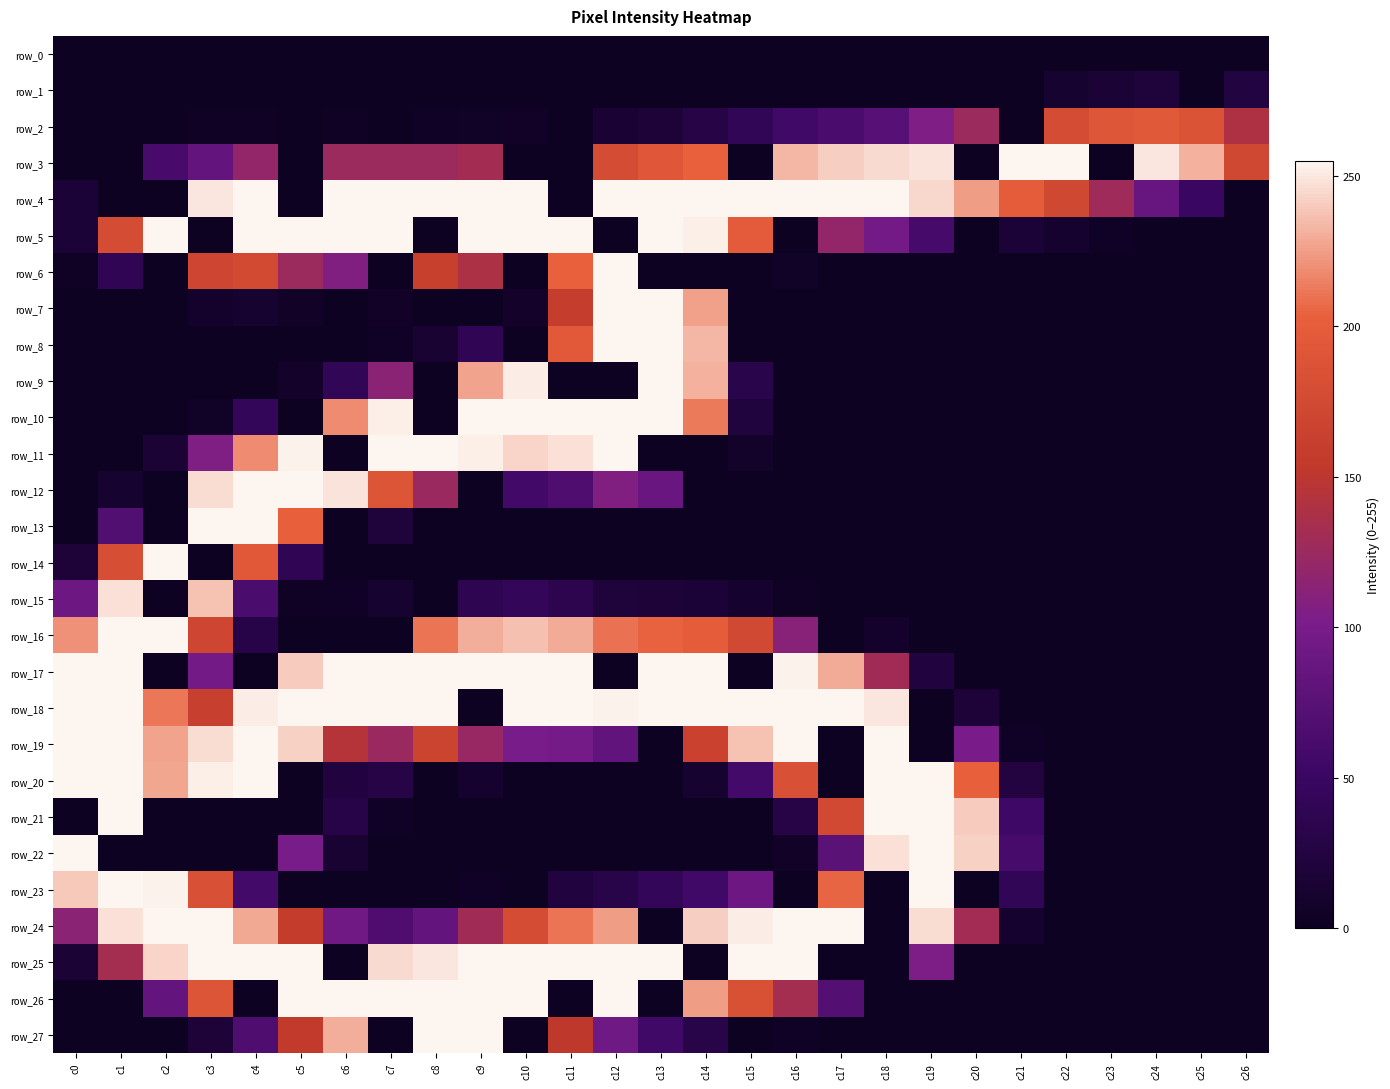

Reading right to left, list all the values displayed in this chart.

row_0: c26=0	c25=0	c24=0	c23=0	c22=0	c21=0	c20=0	c19=0	c18=0	c17=0	c16=0	c15=0	c14=0	c13=0	c12=0	c11=0	c10=0	c9=0	c8=0	c7=0	c6=0	c5=0	c4=0	c3=0	c2=0	c1=0	c0=0
row_1: c26=24	c25=0	c24=21	c23=16	c22=12	c21=0	c20=0	c19=2	c18=1	c17=0	c16=0	c15=0	c14=0	c13=0	c12=0	c11=0	c10=0	c9=0	c8=0	c7=0	c6=0	c5=0	c4=0	c3=0	c2=0	c1=0	c0=0
row_2: c26=140	c25=187	c24=195	c23=191	c22=178	c21=0	c20=126	c19=105	c18=74	c17=63	c16=56	c15=41	c14=28	c13=19	c12=15	c11=0	c10=6	c9=5	c8=4	c7=0	c6=3	c5=0	c4=3	c3=3	c2=0	c1=0	c0=0
row_3: c26=173	c25=232	c24=250	c23=0	c22=255	c21=255	c20=0	c19=249	c18=246	c17=242	c16=234	c15=0	c14=204	c13=193	c12=178	c11=0	c10=0	c9=132	c8=126	c7=126	c6=126	c5=0	c4=120	c3=84	c2=62	c1=0	c0=2
row_4: c26=0	c25=49	c24=86	c23=128	c22=173	c21=199	c20=225	c19=245	c18=255	c17=255	c16=255	c15=255	c14=255	c13=255	c12=255	c11=0	c10=255	c9=255	c8=255	c7=255	c6=255	c5=0	c4=255	c3=250	c2=0	c1=0	c0=17
row_5: c26=0	c25=0	c24=1	c23=4	c22=10	c21=17	c20=0	c19=60	c18=96	c17=120	c16=0	c15=198	c14=253	c13=255	c12=0	c11=255	c10=255	c9=255	c8=0	c7=255	c6=255	c5=255	c4=255	c3=0	c2=255	c1=178	c0=17
row_6: c26=0	c25=0	c24=0	c23=0	c22=0	c21=0	c20=0	c19=0	c18=0	c17=2	c16=5	c15=0	c14=0	c13=0	c12=255	c11=204	c10=0	c9=139	c8=163	c7=0	c6=107	c5=126	c4=176	c3=171	c2=0	c1=39	c0=3
row_7: c26=0	c25=0	c24=0	c23=0	c22=0	c21=0	c20=0	c19=0	c18=0	c17=0	c16=0	c15=0	c14=226	c13=255	c12=255	c11=159	c10=8	c9=0	c8=0	c7=6	c6=2	c5=6	c4=12	c3=9	c2=0	c1=0	c0=0
row_8: c26=0	c25=0	c24=0	c23=0	c22=0	c21=0	c20=0	c19=0	c18=0	c17=0	c16=0	c15=0	c14=234	c13=255	c12=255	c11=196	c10=0	c9=39	c8=13	c7=4	c6=0	c5=0	c4=0	c3=0	c2=0	c1=0	c0=0
row_9: c26=0	c25=0	c24=0	c23=0	c22=0	c21=0	c20=0	c19=0	c18=0	c17=0	c16=0	c15=32	c14=232	c13=255	c12=0	c11=0	c10=252	c9=227	c8=0	c7=114	c6=41	c5=8	c4=1	c3=0	c2=0	c1=0	c0=0
row_10: c26=0	c25=0	c24=0	c23=0	c22=0	c21=0	c20=0	c19=0	c18=0	c17=0	c16=0	c15=22	c14=213	c13=255	c12=255	c11=255	c10=255	c9=255	c8=0	c7=253	c6=219	c5=0	c4=43	c3=5	c2=0	c1=0	c0=0
row_11: c26=0	c25=0	c24=0	c23=0	c22=0	c21=0	c20=0	c19=0	c18=0	c17=0	c16=0	c15=7	c14=0	c13=0	c12=255	c11=248	c10=244	c9=253	c8=255	c7=255	c6=0	c5=254	c4=219	c3=106	c2=16	c1=0	c0=0
row_12: c26=0	c25=0	c24=0	c23=0	c22=0	c21=0	c20=0	c19=0	c18=0	c17=0	c16=0	c15=0	c14=0	c13=88	c12=107	c11=67	c10=57	c9=0	c8=125	c7=190	c6=249	c5=255	c4=255	c3=247	c2=0	c1=11	c0=0
row_13: c26=0	c25=0	c24=0	c23=0	c22=0	c21=0	c20=0	c19=0	c18=0	c17=0	c16=0	c15=0	c14=0	c13=1	c12=2	c11=1	c10=0	c9=0	c8=0	c7=20	c6=0	c5=203	c4=255	c3=255	c2=0	c1=70	c0=2
row_14: c26=0	c25=0	c24=0	c23=0	c22=0	c21=0	c20=0	c19=0	c18=0	c17=0	c16=0	c15=0	c14=0	c13=0	c12=0	c11=0	c10=0	c9=0	c8=0	c7=0	c6=0	c5=39	c4=194	c3=0	c2=255	c1=182	c0=18
row_15: c26=0	c25=0	c24=0	c23=0	c22=0	c21=0	c20=0	c19=0	c18=0	c17=0	c16=3	c15=10	c14=17	c13=18	c12=21	c11=35	c10=44	c9=36	c8=0	c7=11	c6=4	c5=3	c4=63	c3=238	c2=0	c1=248	c0=91
row_16: c26=0	c25=0	c24=0	c23=0	c22=0	c21=0	c20=0	c19=0	c18=9	c17=0	c16=112	c15=174	c14=200	c13=205	c12=210	c11=230	c10=237	c9=231	c8=211	c7=0	c6=0	c5=0	c4=29	c3=171	c2=255	c1=255	c0=221
row_17: c26=0	c25=0	c24=0	c23=0	c22=0	c21=0	c20=1	c19=23	c18=130	c17=230	c16=254	c15=0	c14=255	c13=255	c12=0	c11=255	c10=255	c9=255	c8=255	c7=255	c6=255	c5=241	c4=0	c3=96	c2=0	c1=255	c0=255
row_18: c26=0	c25=0	c24=0	c23=0	c22=0	c21=0	c20=19	c19=0	c18=250	c17=255	c16=255	c15=255	c14=255	c13=255	c12=254	c11=255	c10=255	c9=0	c8=255	c7=255	c6=255	c5=255	c4=252	c3=162	c2=212	c1=255	c0=255
row_19: c26=0	c25=0	c24=0	c23=0	c22=0	c21=4	c20=101	c19=0	c18=255	c17=0	c16=255	c15=238	c14=166	c13=0	c12=82	c11=98	c10=100	c9=123	c8=168	c7=125	c6=145	c5=243	c4=255	c3=247	c2=227	c1=255	c0=255
row_20: c26=0	c25=0	c24=0	c23=0	c22=0	c21=25	c20=203	c19=255	c18=255	c17=0	c16=184	c15=58	c14=11	c13=0	c12=1	c11=1	c10=2	c9=10	c8=0	c7=28	c6=23	c5=0	c4=255	c3=253	c2=228	c1=255	c0=255
row_21: c26=0	c25=0	c24=0	c23=0	c22=0	c21=54	c20=241	c19=255	c18=255	c17=175	c16=28	c15=1	c14=0	c13=0	c12=0	c11=0	c10=0	c9=1	c8=0	c7=4	c6=29	c5=0	c4=0	c3=0	c2=0	c1=255	c0=0
row_22: c26=0	c25=0	c24=0	c23=0	c22=0	c21=61	c20=243	c19=255	c18=248	c17=77	c16=6	c15=2	c14=0	c13=0	c12=0	c11=0	c10=0	c9=0	c8=0	c7=0	c6=13	c5=100	c4=0	c3=0	c2=0	c1=0	c0=255
row_23: c26=0	c25=0	c24=0	c23=0	c22=0	c21=41	c20=0	c19=255	c18=0	c17=206	c16=0	c15=91	c14=55	c13=44	c12=31	c11=23	c10=0	c9=4	c8=1	c7=0	c6=2	c5=0	c4=58	c3=184	c2=254	c1=255	c0=240
row_24: c26=0	c25=0	c24=0	c23=0	c22=0	c21=10	c20=131	c19=247	c18=0	c17=255	c16=255	c15=252	c14=242	c13=0	c12=225	c11=211	c10=178	c9=130	c8=84	c7=67	c6=94	c5=158	c4=229	c3=255	c2=255	c1=248	c0=114
row_25: c26=0	c25=0	c24=0	c23=0	c22=0	c21=1	c20=0	c19=104	c18=0	c17=0	c16=255	c15=255	c14=0	c13=255	c12=255	c11=255	c10=255	c9=255	c8=250	c7=246	c6=0	c5=255	c4=255	c3=255	c2=244	c1=133	c0=16
row_26: c26=0	c25=0	c24=0	c23=0	c22=0	c21=0	c20=0	c19=0	c18=0	c17=71	c16=133	c15=185	c14=225	c13=0	c12=255	c11=0	c10=255	c9=255	c8=255	c7=255	c6=255	c5=255	c4=0	c3=190	c2=84	c1=0	c0=0
row_27: c26=0	c25=0	c24=0	c23=0	c22=0	c21=0	c20=0	c19=0	c18=0	c17=1	c16=4	c15=0	c14=31	c13=55	c12=93	c11=152	c10=0	c9=255	c8=255	c7=0	c6=231	c5=155	c4=67	c3=18	c2=2	c1=0	c0=0